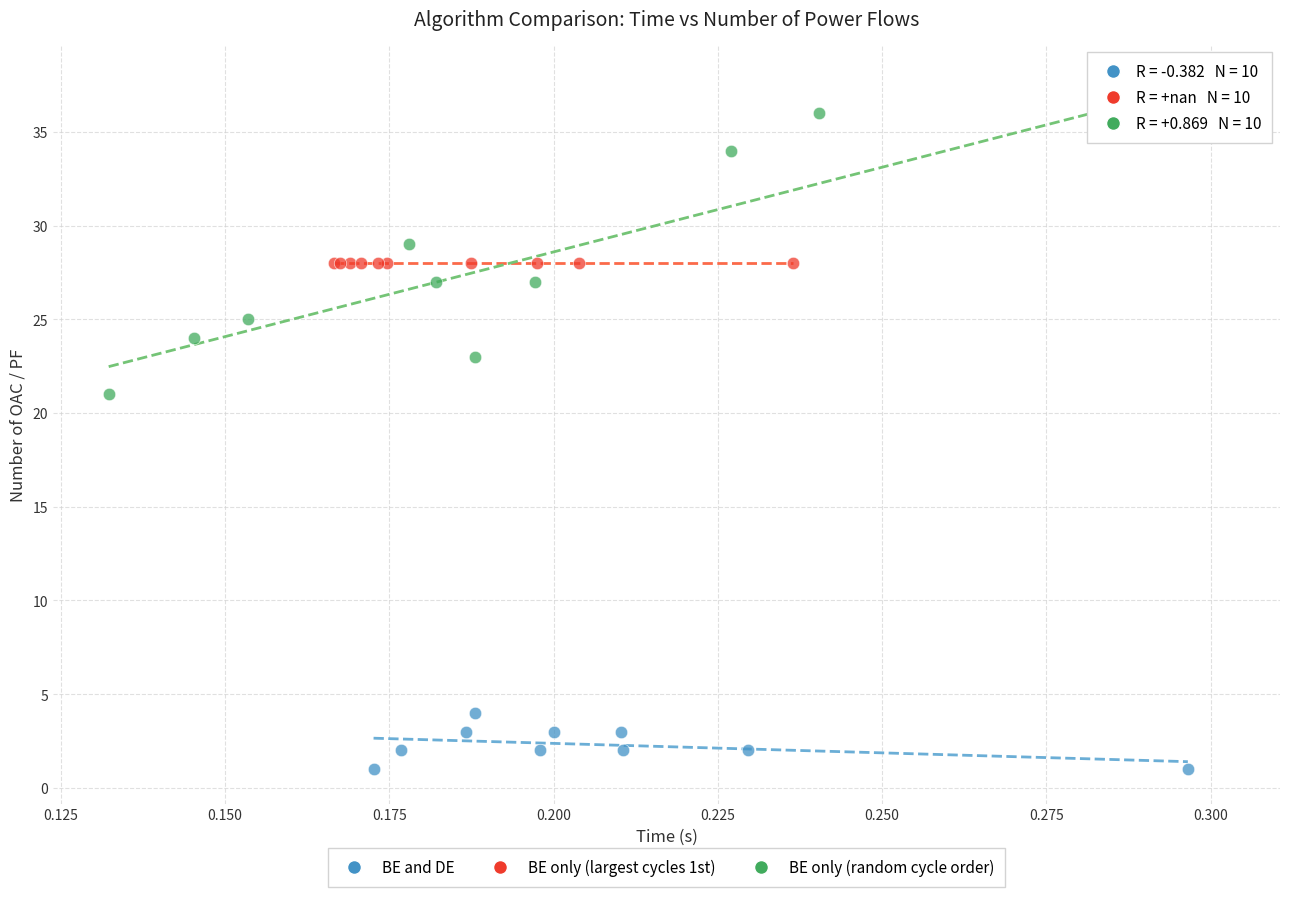

Which series contains the highest Y value?

BE only (random cycle order)